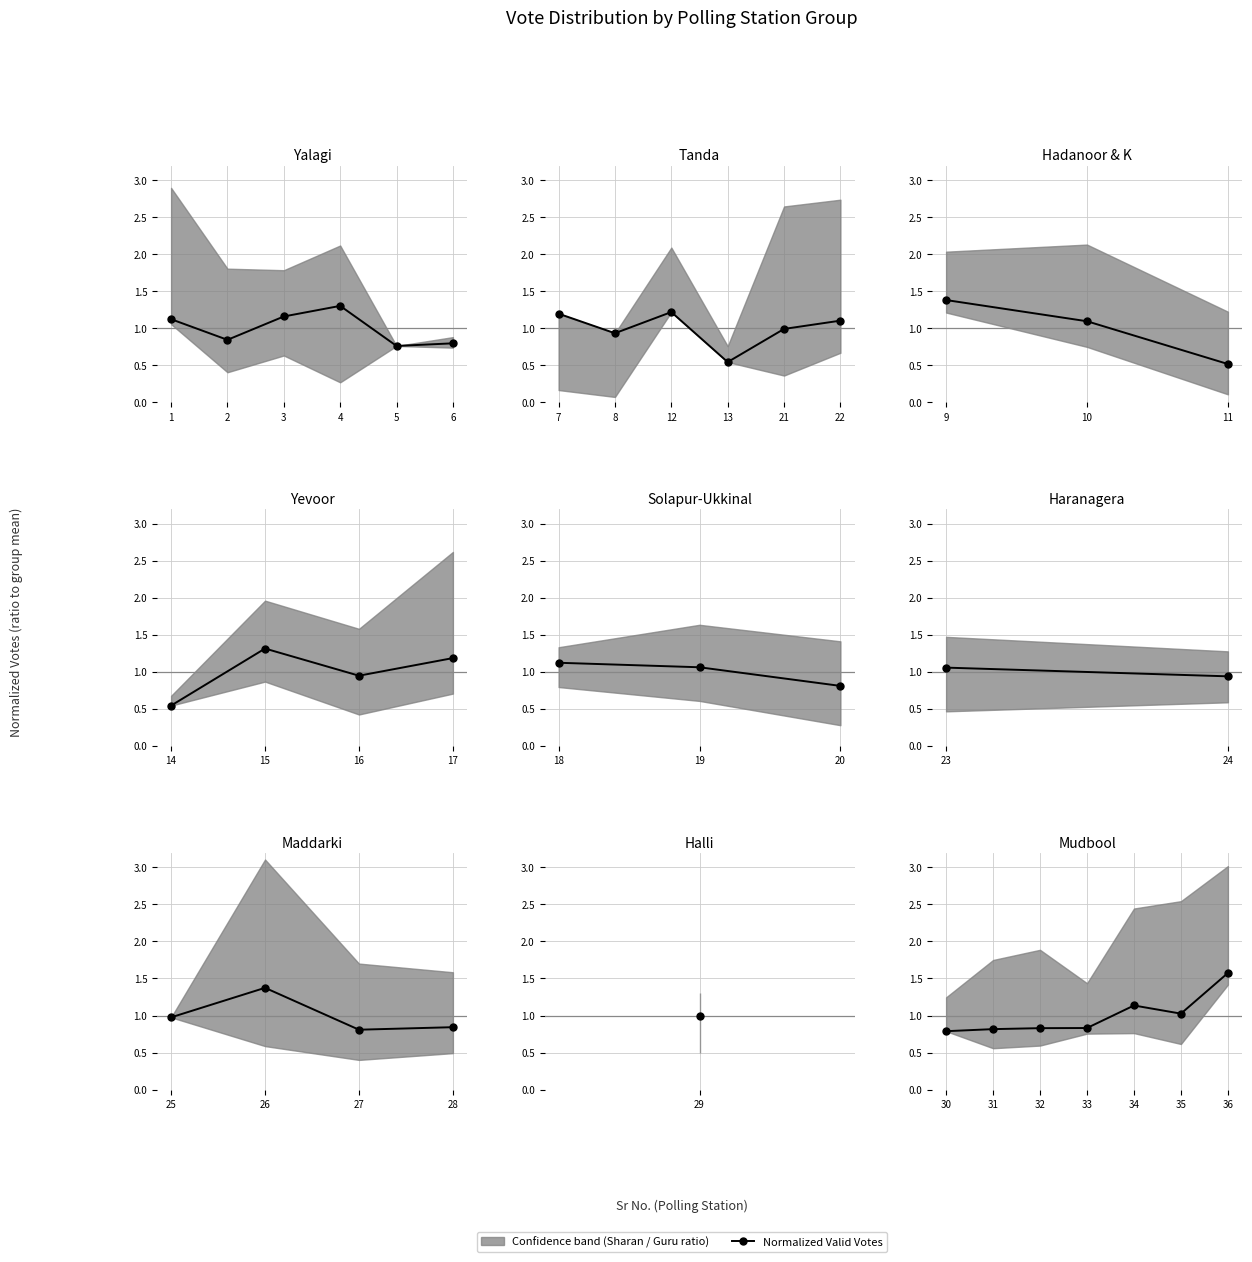

What is the value of the 4th point from the left?

0.8